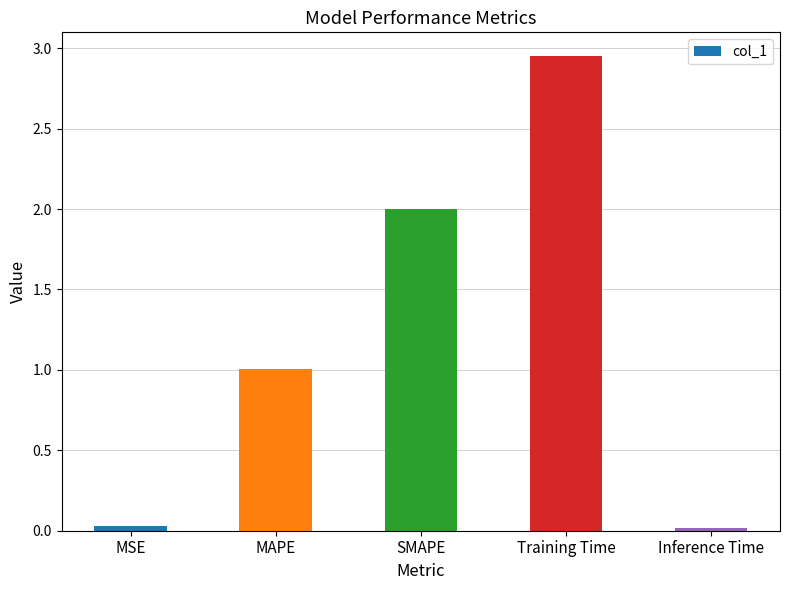

Read the value at MAPE.

1.0